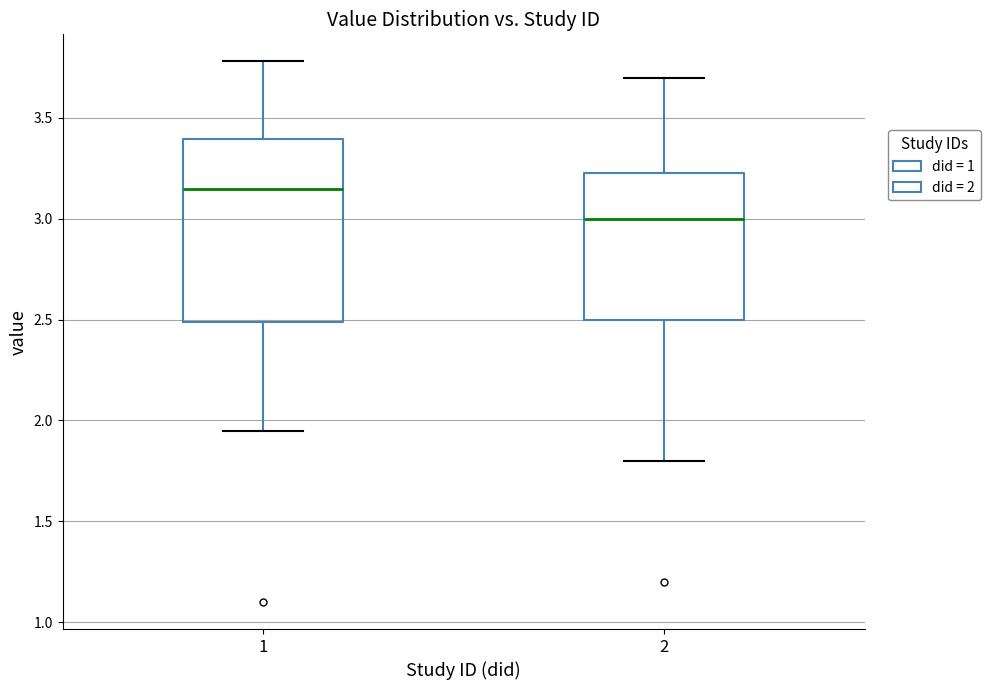

Comparing the boxes themselves (not the whiskers), which one is the tallest?

1